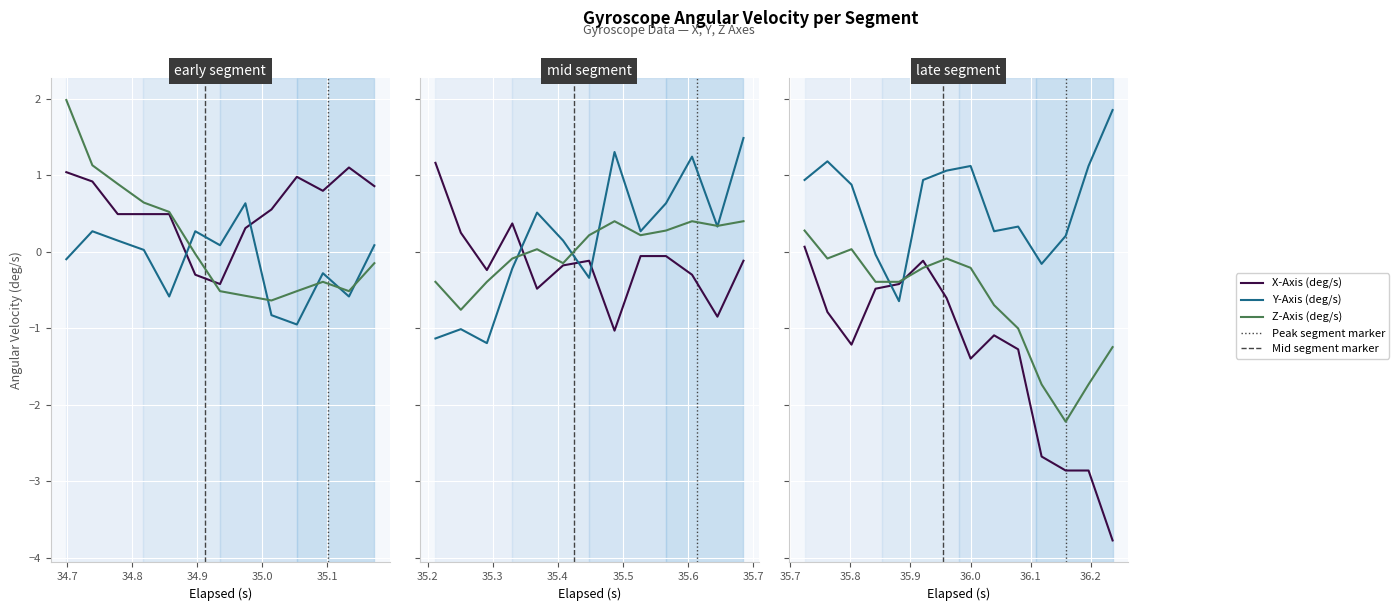

In Y-Axis (deg/s), how many points are higher than both neighbors (excluding endpoints)?

3